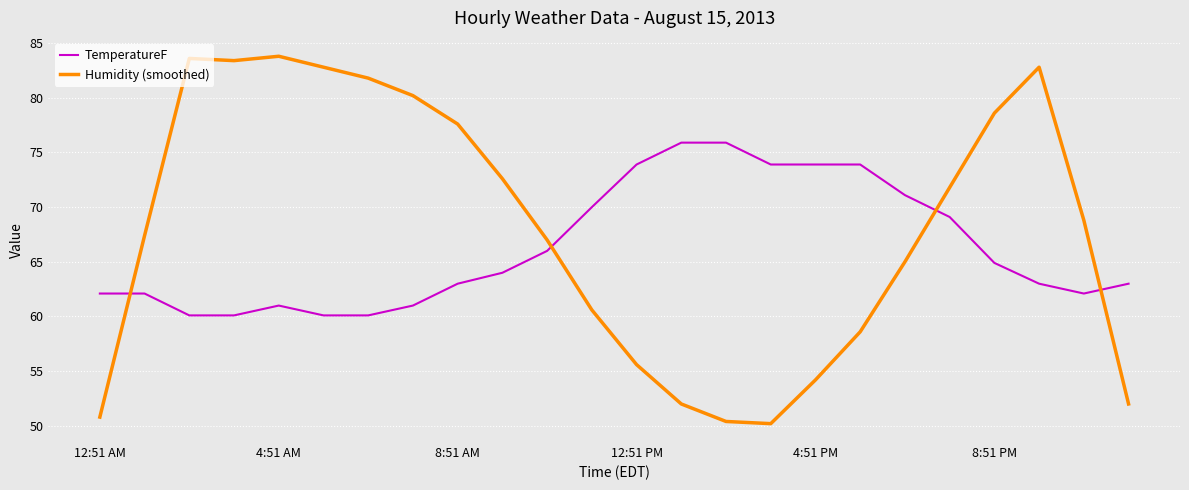

Rank the series by their maximum value, from lowest to highest.

TemperatureF, Humidity (smoothed)